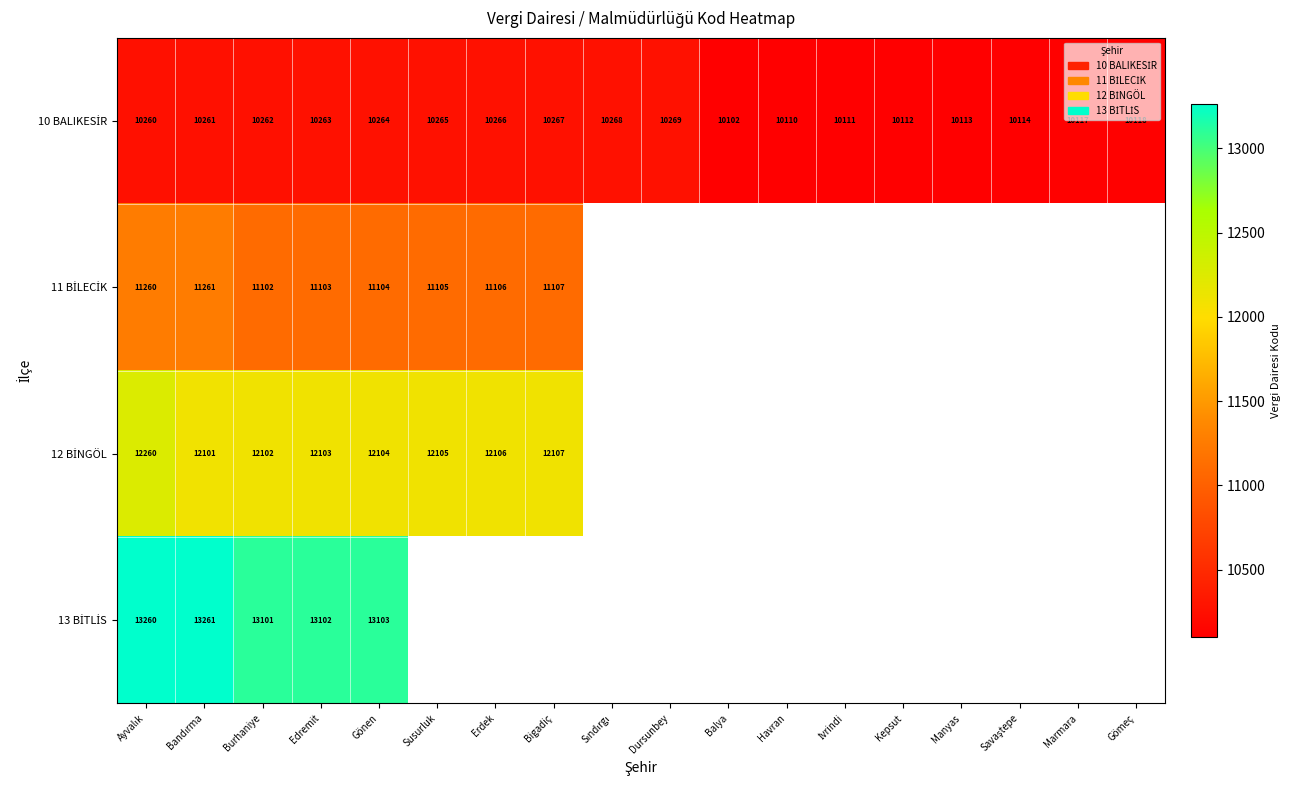

The value of 10 BALIKESİR at Balya is 10102.0. True or false?

True